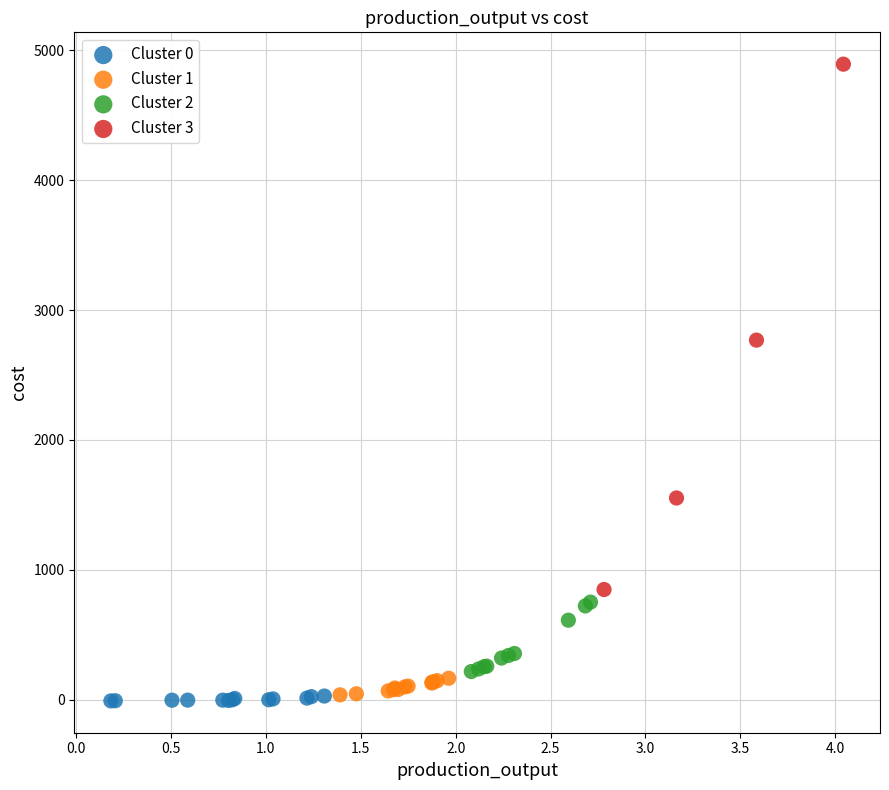

Which series has the widest spread of Y values?

Cluster 3